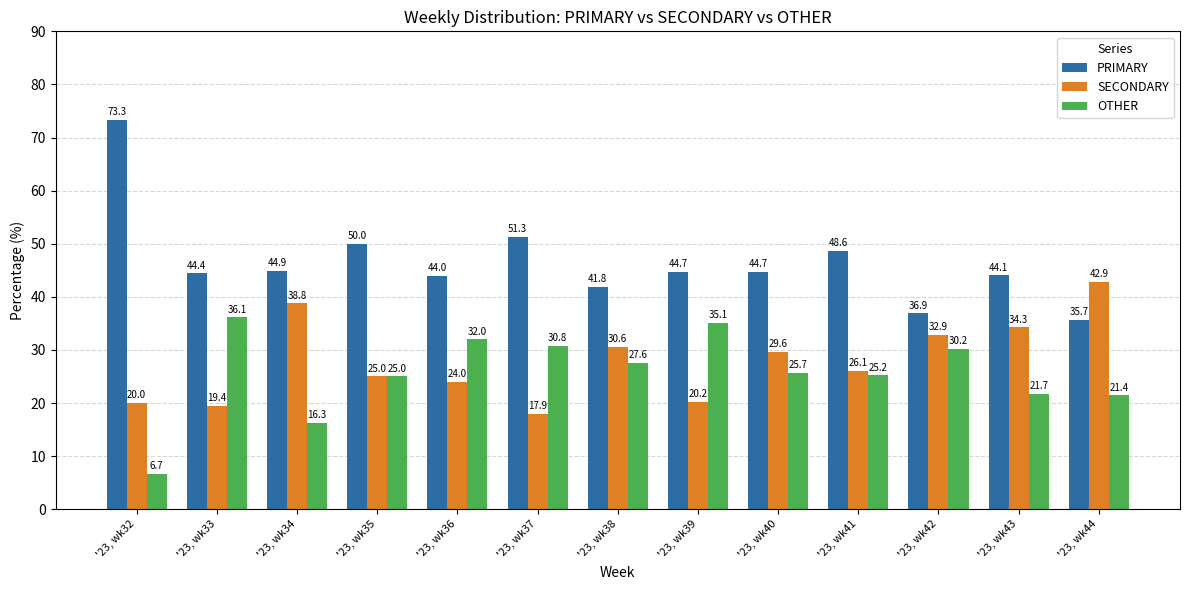

Rank the categories by SECONDARY value from lowest to highest.

'23, wk37, '23, wk33, '23, wk32, '23, wk39, '23, wk36, '23, wk35, '23, wk41, '23, wk40, '23, wk38, '23, wk42, '23, wk43, '23, wk34, '23, wk44